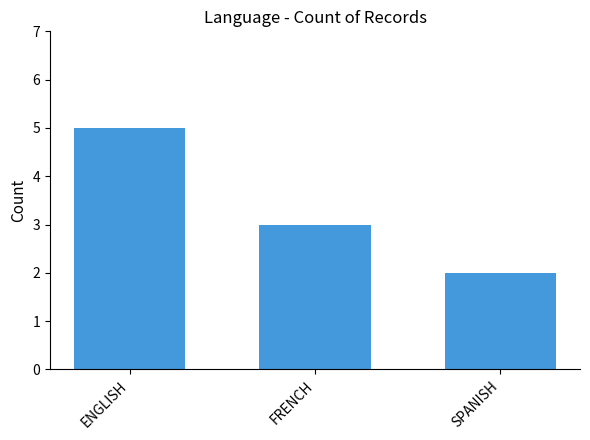

Reading left to right, what are all the values shown in this chart?

ENGLISH=5	FRENCH=3	SPANISH=2